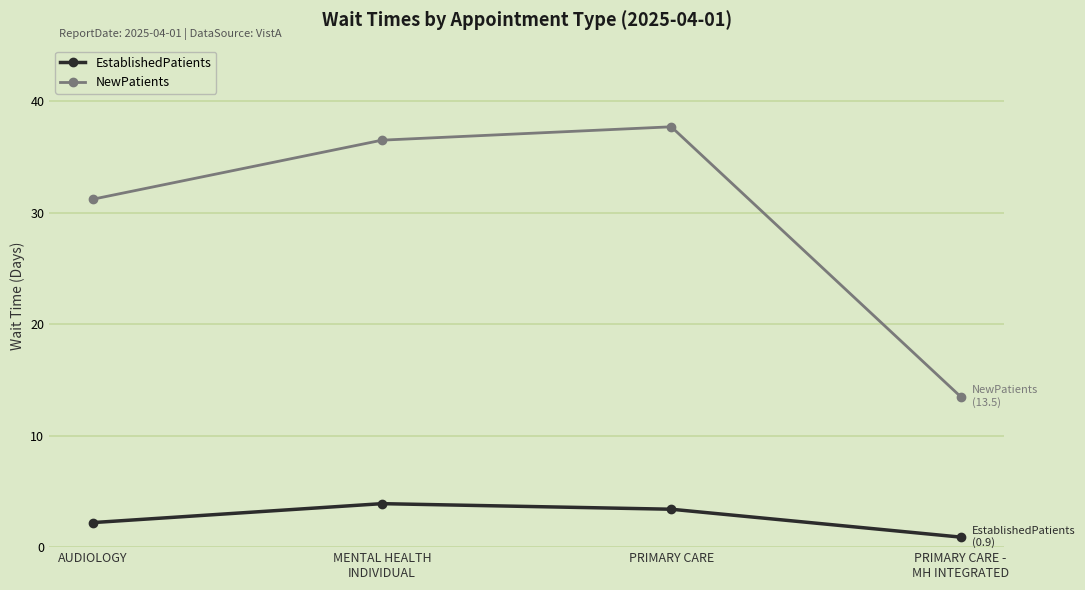

True or false: EstablishedPatients and NewPatients cross at least once.

False